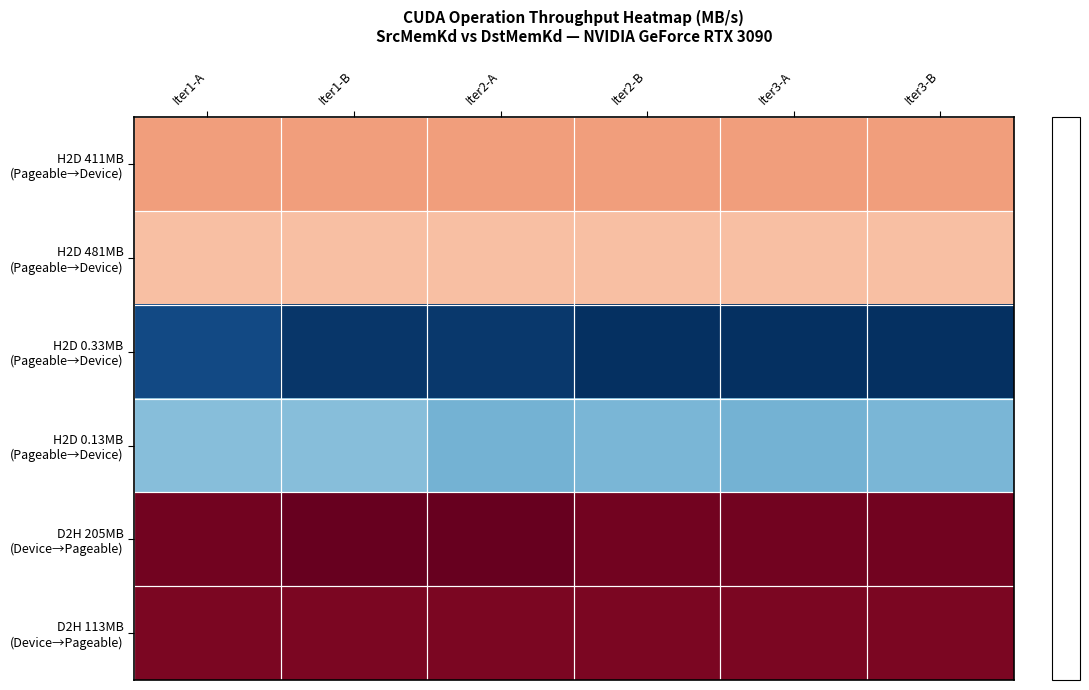

What is the difference between the highest and lowest values at Iter2-B?

2.0